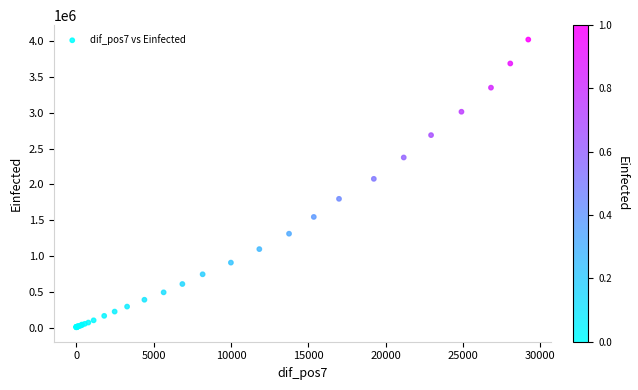

What Y value in the scatter plot is closest to 2013770?

2077781.7